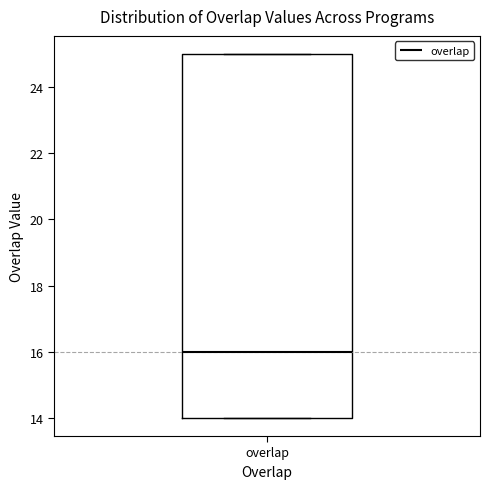

Read this box plot against the y-axis: the position of the median line, the range covered by the box, and the ends of both whiskers. The values are not printed on the chart, so give them approximately, as read against the axis.

median 16, box 14 to 25, whiskers 14 to 25